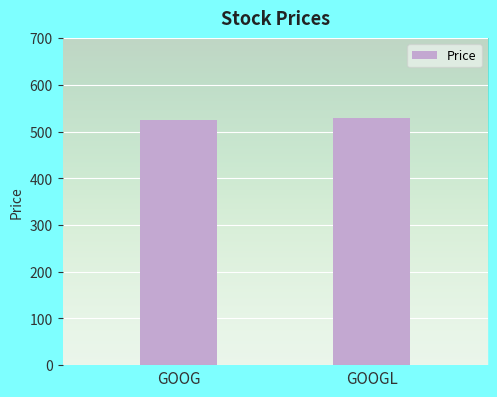

What is the change in value from GOOG to GOOGL?

+4.7